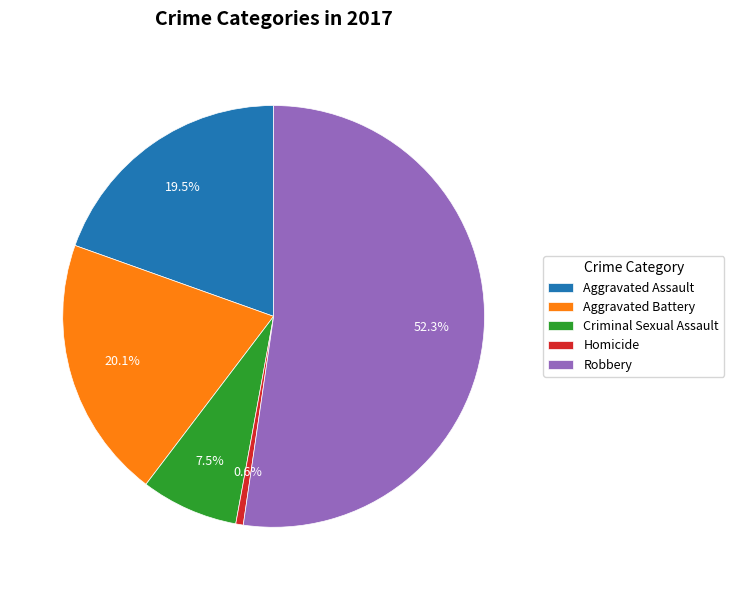

True or false: Robbery accounts for 44% of the total.

False